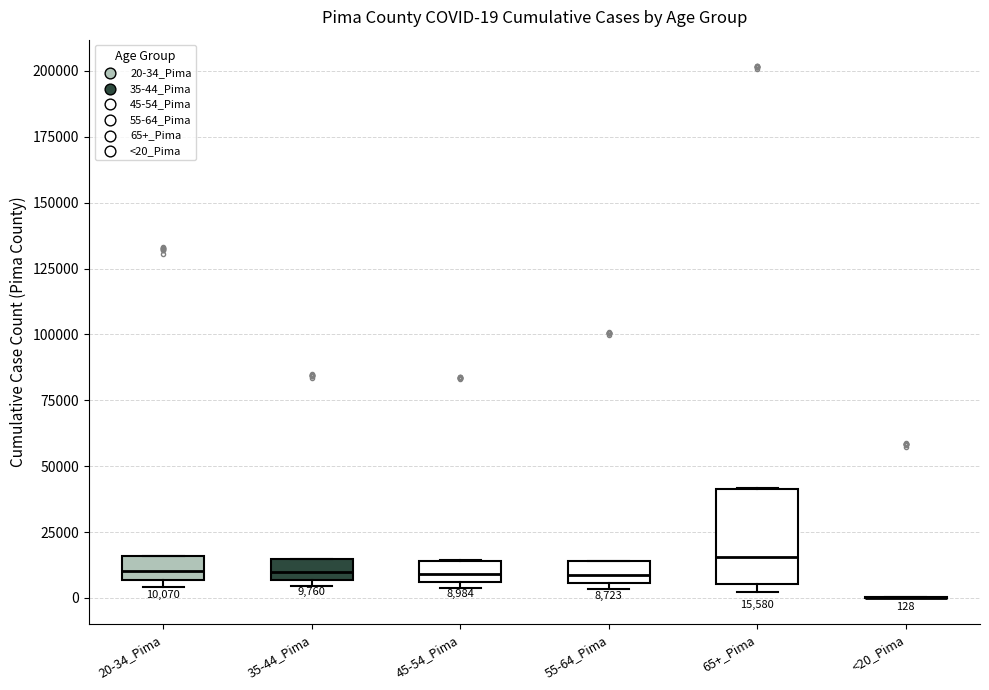

Comparing the boxes themselves (not the whiskers), which one is the tallest?

65+_Pima